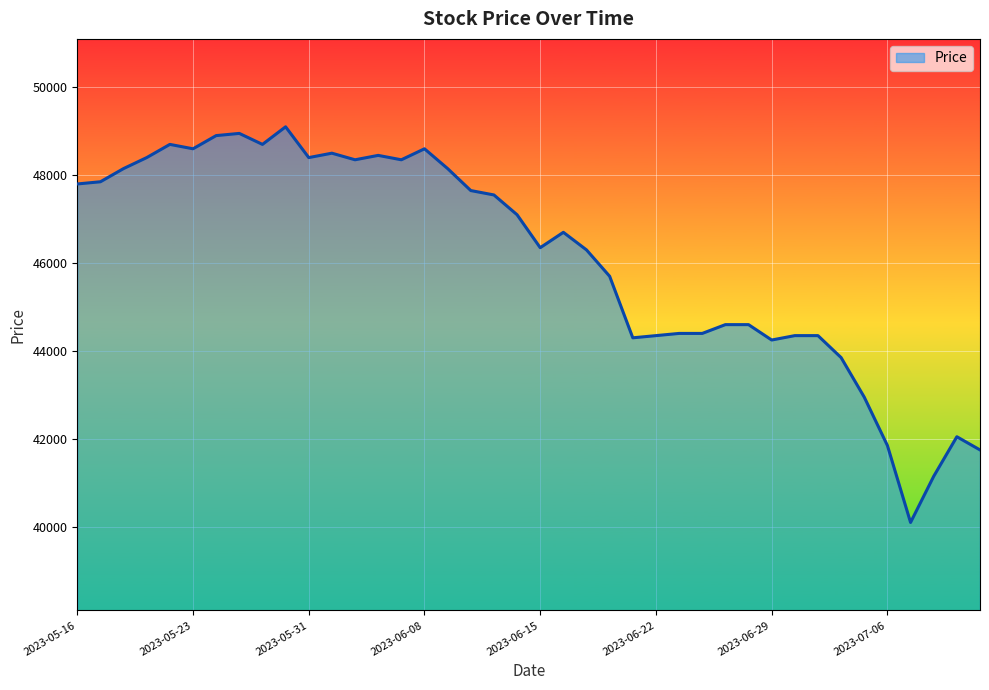

What is the maximum value shown in the chart?

49100